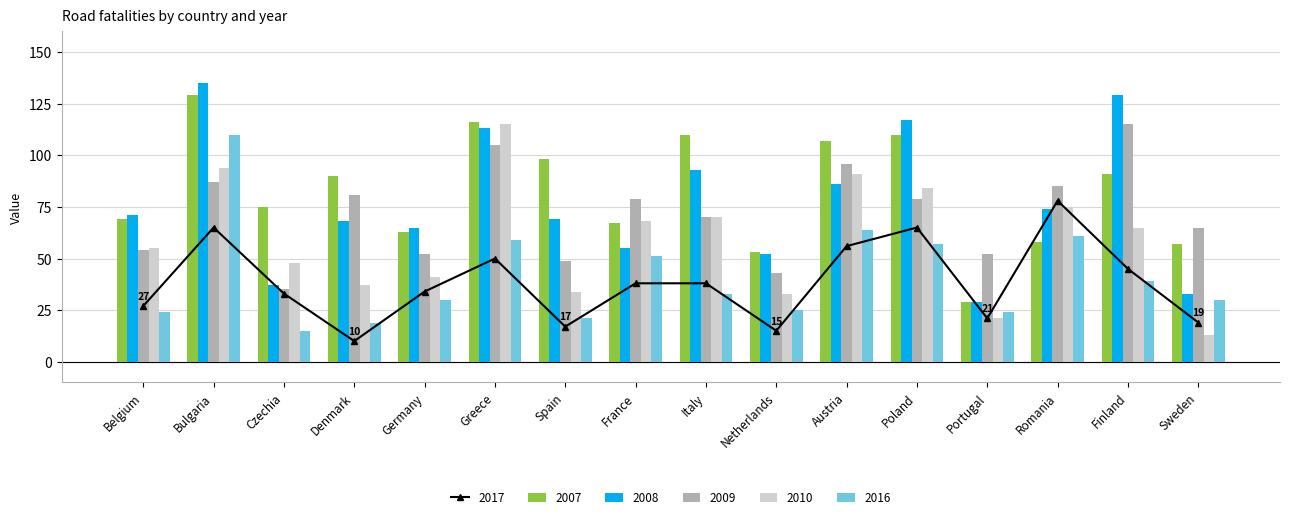

What is the maximum value for 2009?

115